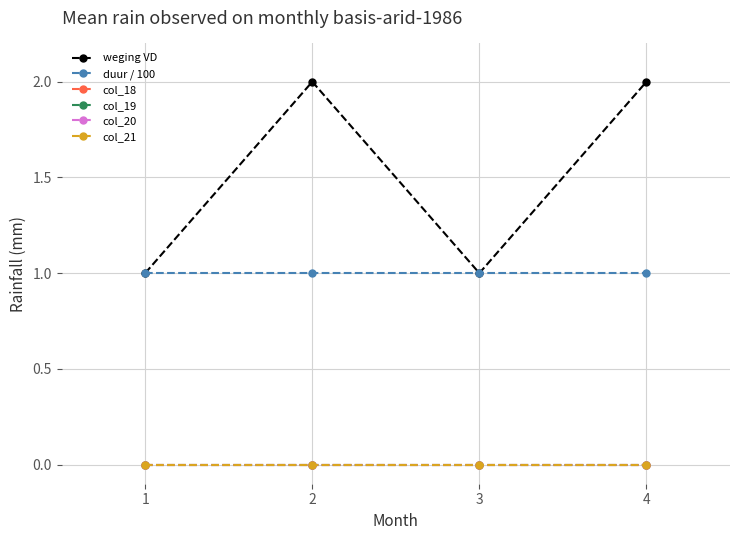

Is this an area chart (filled region under the line)?

No